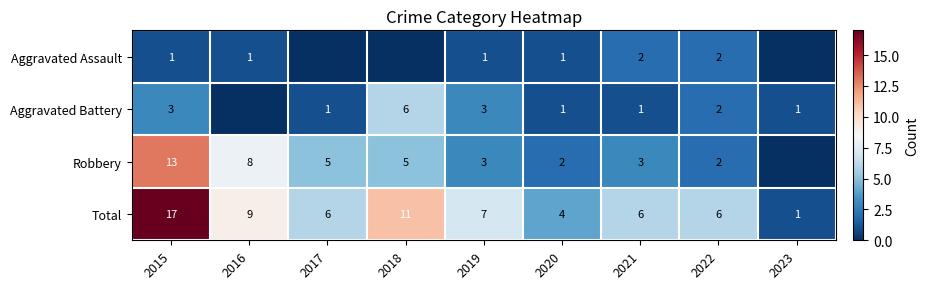

Is the value of Robbery at 2018 greater than the value of Total at 2017?

No